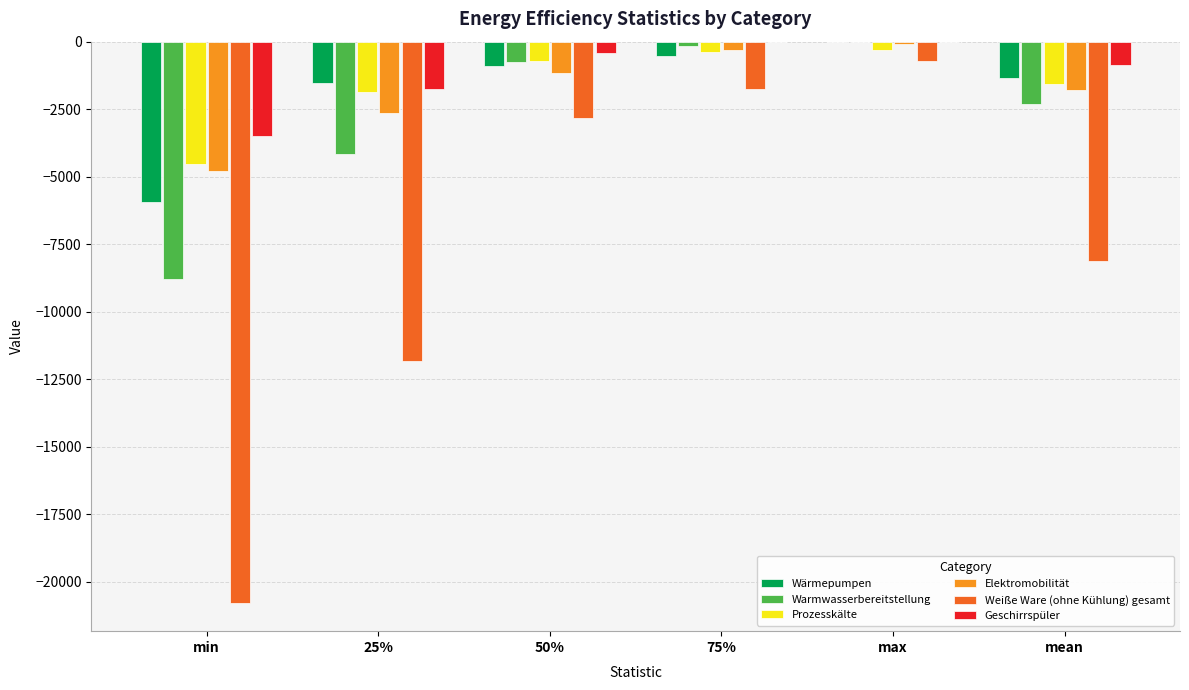

What is the spread (max minus min) of values at max?

700.0